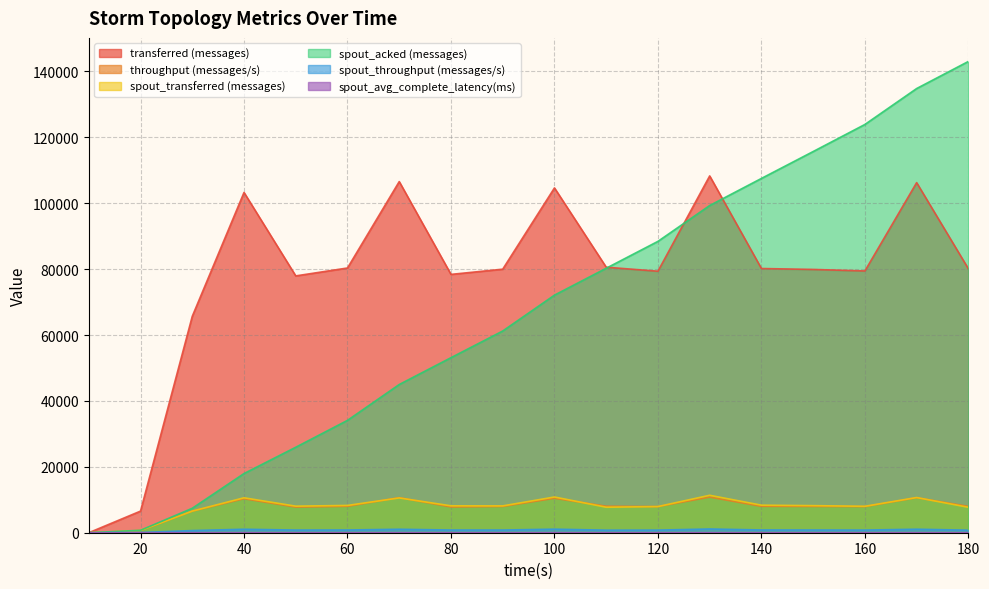

At 40, list the series in order from smallest to largest.

spout_avg_complete_latency(ms), spout_throughput (messages/s), throughput (messages/s), spout_transferred (messages), spout_acked (messages), transferred (messages)